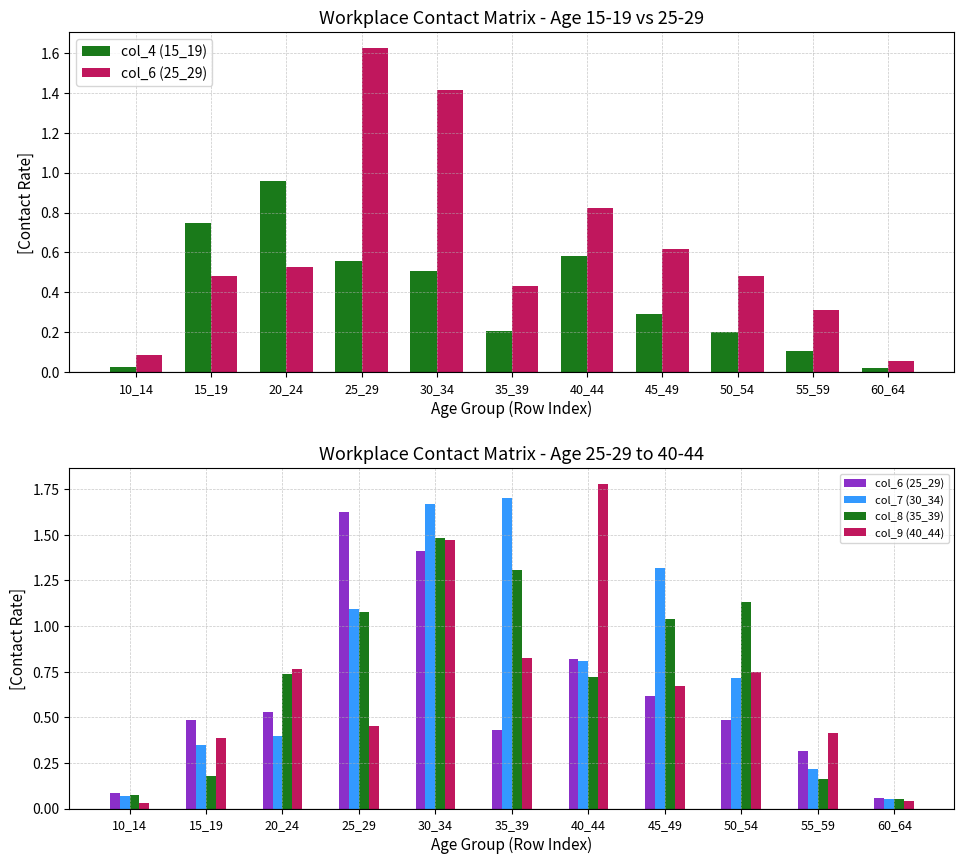

What is the approximate value of col_7 (30_34) at 15_19?

0.3